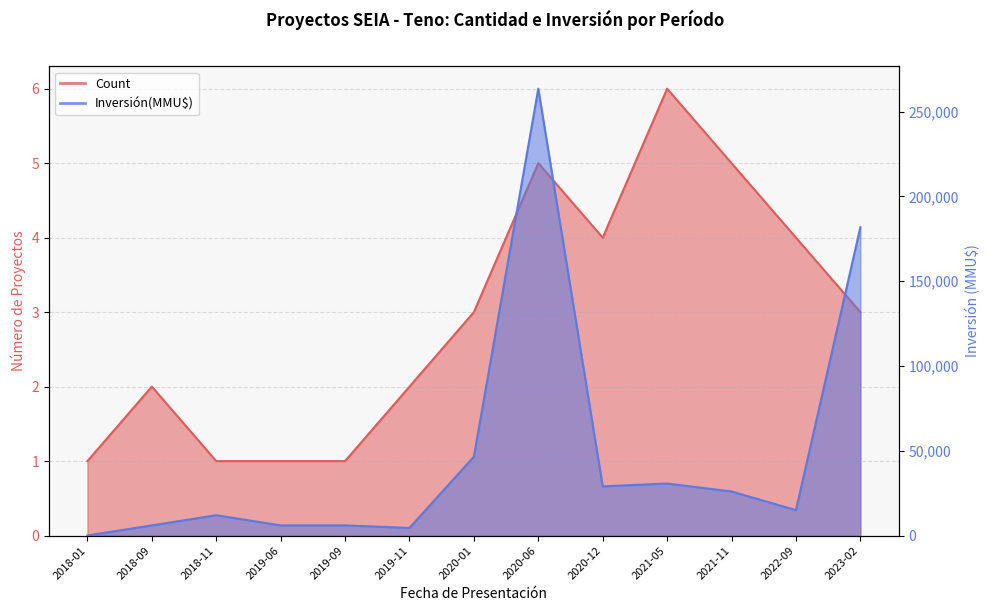

How many lines are shown in the chart?

2